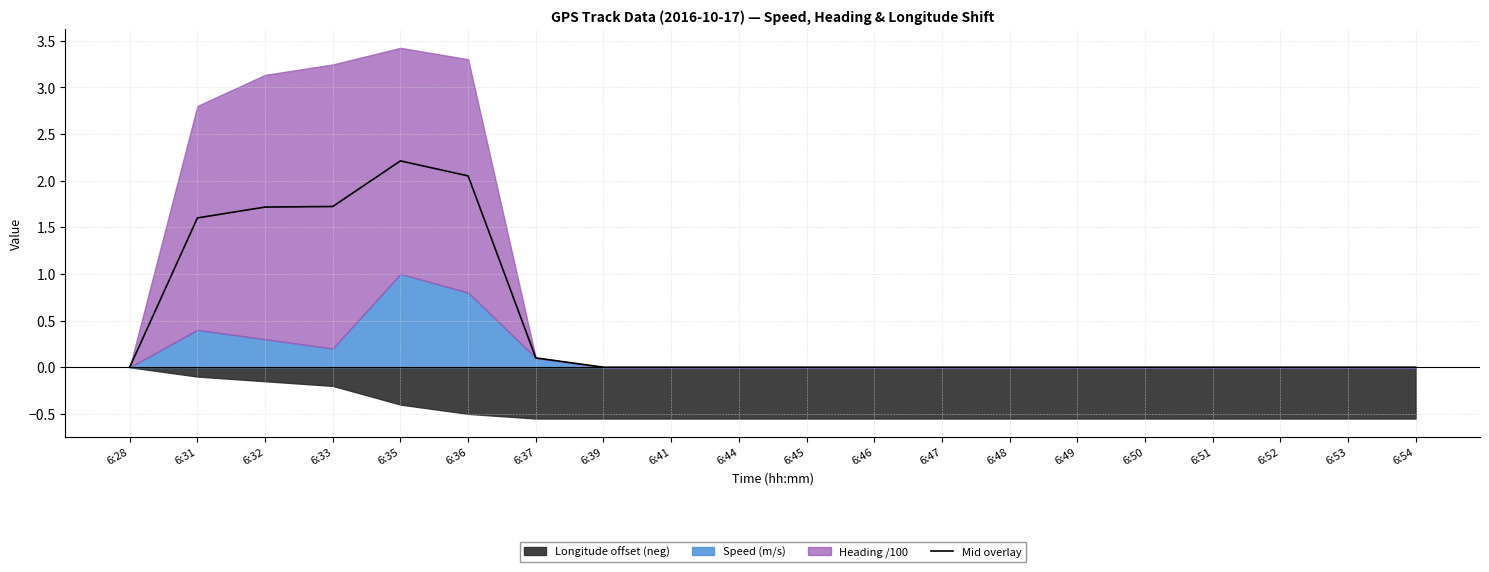

Which label corresponds to the largest value in the chart?

6:35